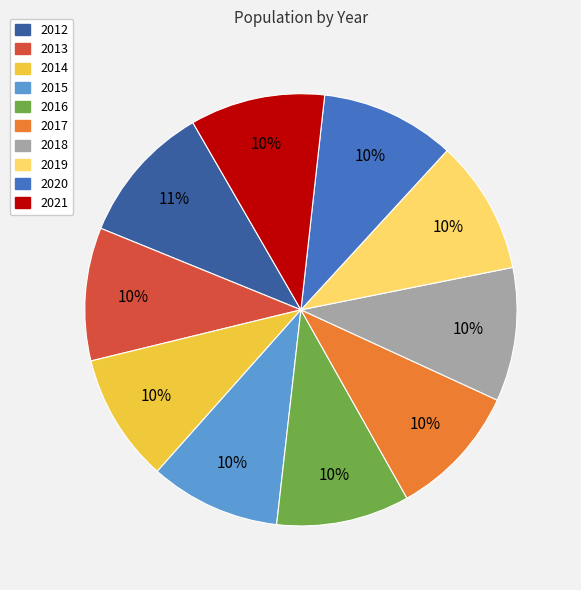

To the nearest percent, what is the average slice percentage?

10%